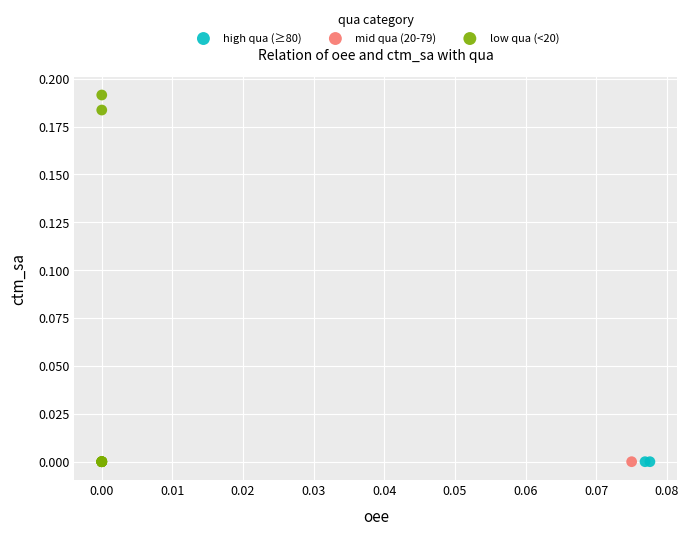

Which series contains the highest Y value?

low qua (<20)